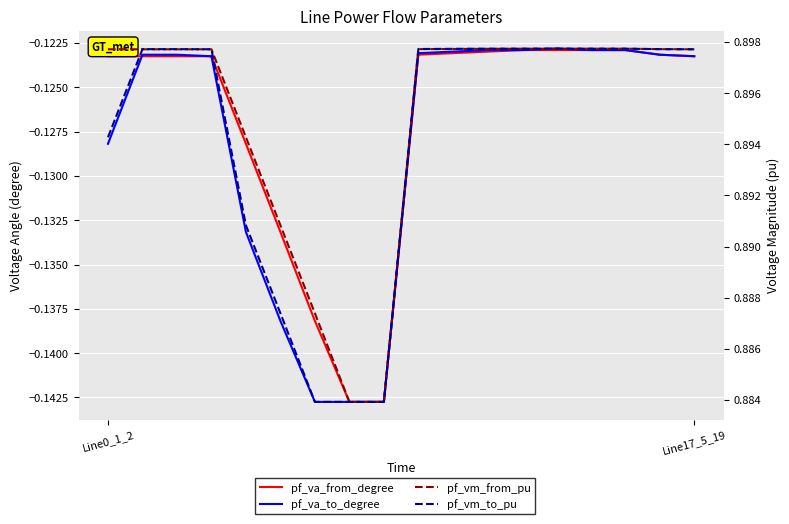

The pf_vm_to_pu series shows 0.9 at 8. True or false?

True